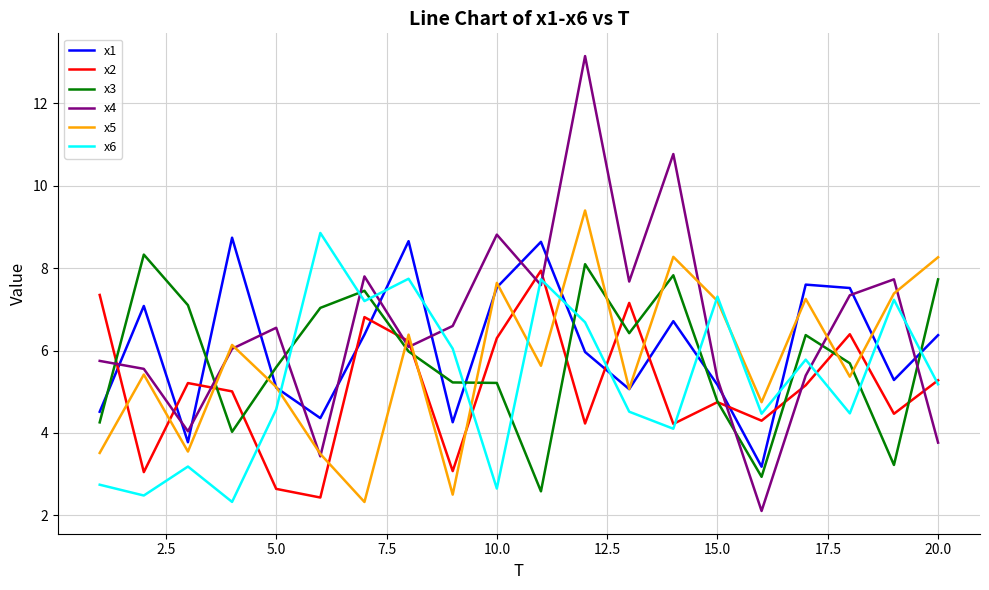

Which series has the widest spread of values?

x4